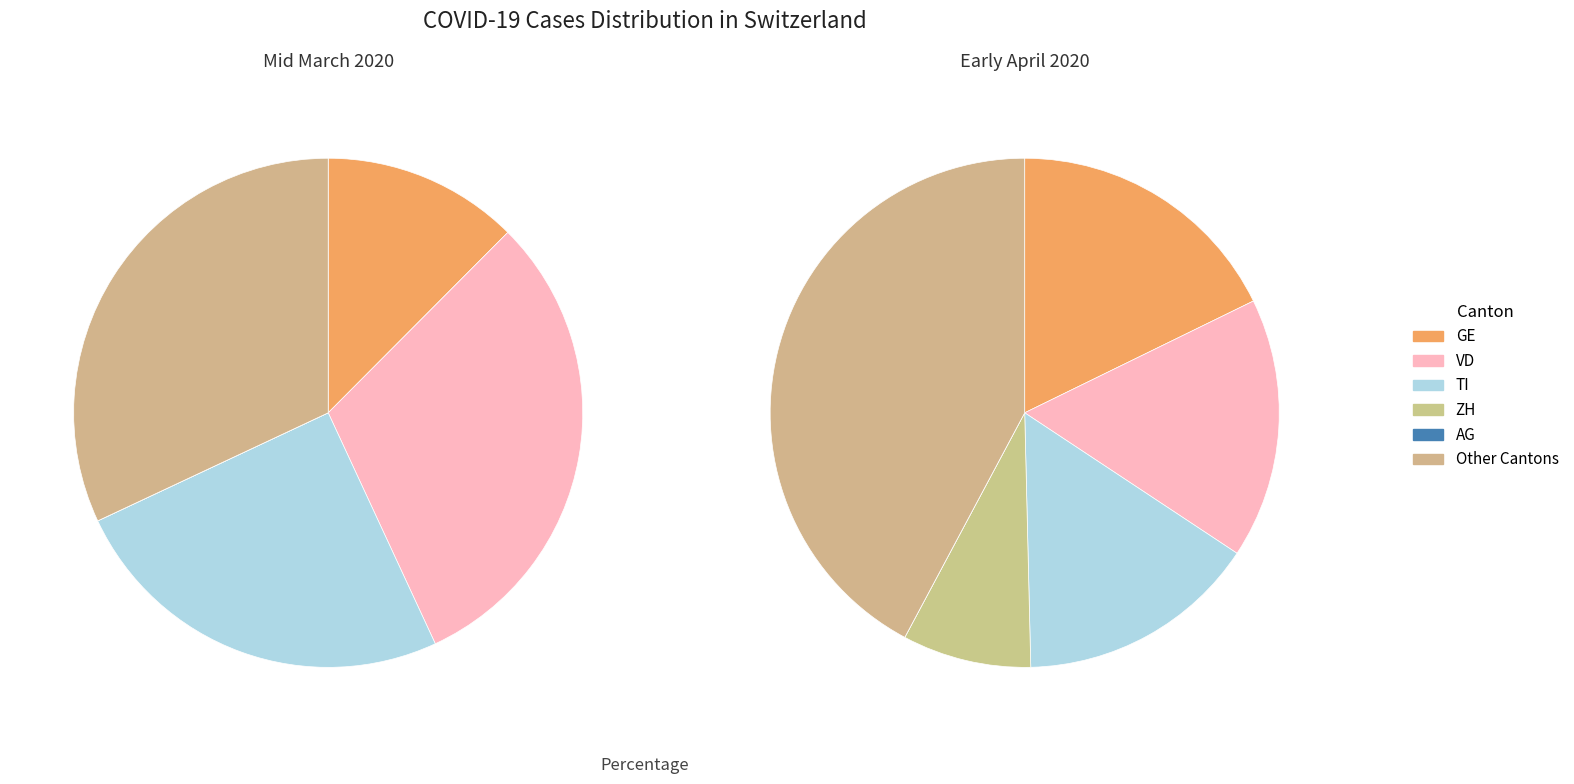

Which slice is the smallest?

AG